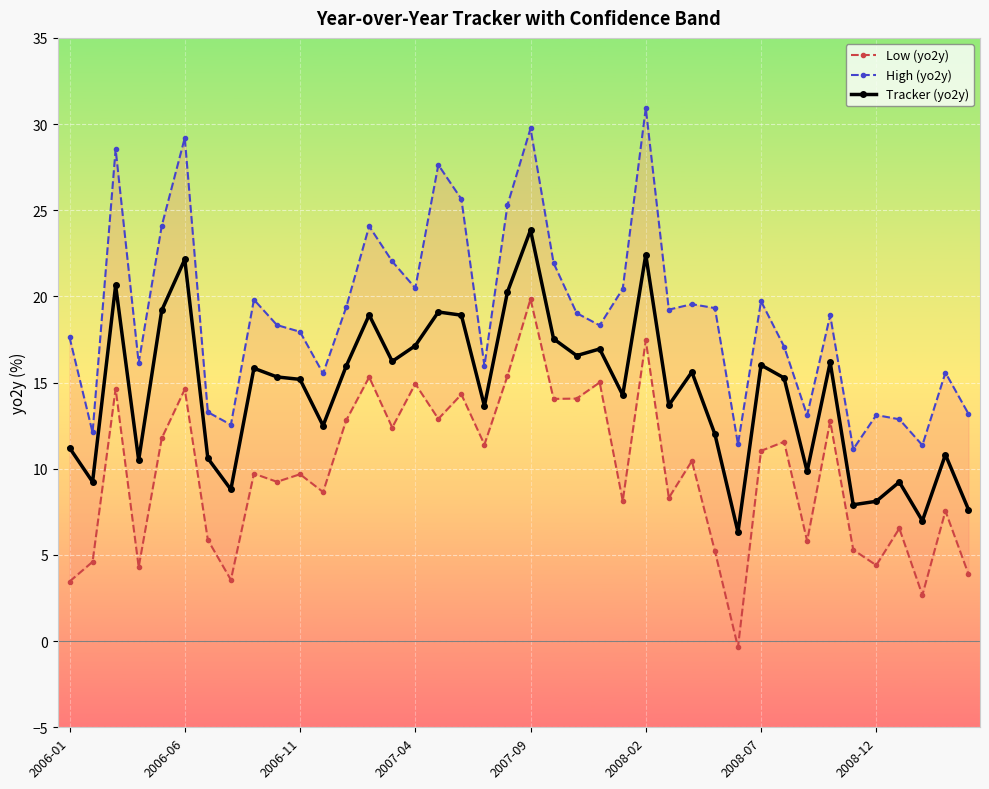

What is the value of the Low (yo2y) point at the 39th from the left?

7.5